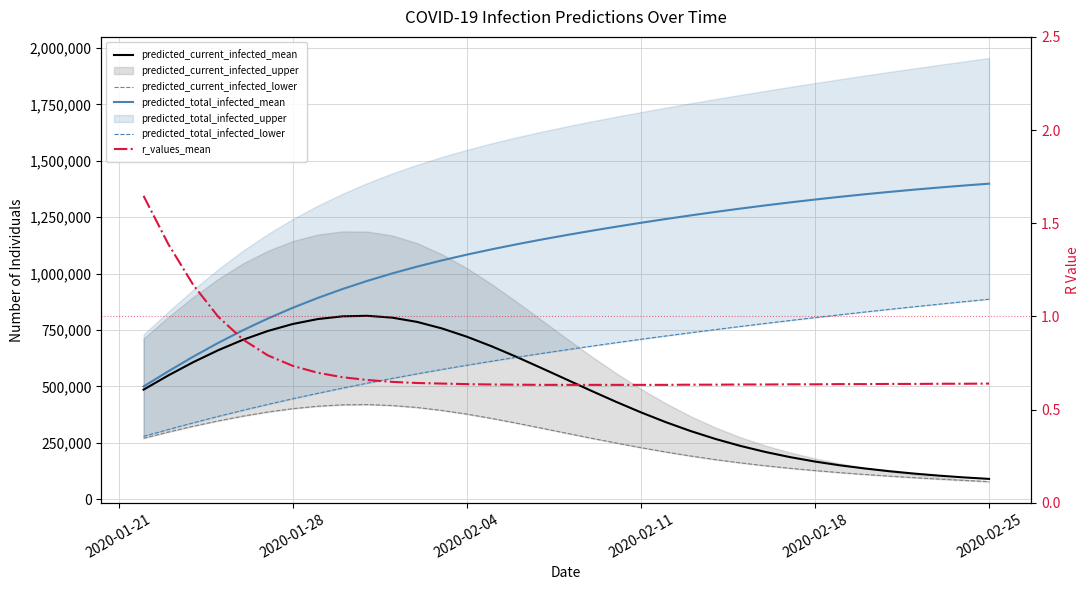

Reading left to right, extract all data points from this chart.

predicted_current_infected_mean: 485571.0	548862.0	607422.0	660250.0	706602.0	745626.0	776478.0	798240.0	810483.0	812775.0	804604.0	785768.0	756786.0	720195.0	677571.0	630636.0	581203.0	531016.0	480697.0	431625.0	384950.0	341490.0	302009.0	266919.0	236195.0	209438.0	186432.0	166823.0	150209.0	136209.0	123965.0	113353.0	104244.0	96490.0	89930.0
predicted_current_infected_lower: 269932.0	297714.0	323441.0	347069.0	368217.0	386451.0	401266.0	411974.0	418170.0	419311.0	415114.0	406453.0	393398.0	377031.0	358015.0	337041.0	314962.0	292574.0	270476.0	248978.0	228441.0	209175.0	191406.0	175338.0	160978.0	148227.0	136906.0	126833.0	117810.0	109620.0	102143.0	95286.0	88971.0	83128.0	77709.0
predicted_total_infected_mean: 499616.0	567145.0	631896.0	692676.0	748989.0	800806.0	848315.0	891772.0	931455.0	967662.0	1000699.0	1030860.0	1058420.0	1083847.0	1107491.0	1129687.0	1150616.0	1170476.0	1189421.0	1207568.0	1224992.0	1241732.0	1257809.0	1273224.0	1287971.0	1302039.0	1315415.0	1328095.0	1340079.0	1351384.0	1362029.0	1372037.0	1381428.0	1390220.0	1398428.0
predicted_total_infected_lower: 278534.0	308920.0	338431.0	366908.0	394115.0	420132.0	445124.0	469136.0	492202.0	514300.0	535367.0	555548.0	574932.0	593603.0	611606.0	629009.0	645858.0	662207.0	678099.0	693573.0	708658.0	723380.0	737756.0	751799.0	765520.0	778927.0	792026.0	804823.0	817322.0	829526.0	841438.0	853060.0	864393.0	875438.0	886196.0
r_values_mean: 1.6	1.4	1.2	1.0	0.9	0.8	0.7	0.7	0.7	0.7	0.6	0.6	0.6	0.6	0.6	0.6	0.6	0.6	0.6	0.6	0.6	0.6	0.6	0.6	0.6	0.6	0.6	0.6	0.6	0.6	0.6	0.6	0.6	0.6	0.6